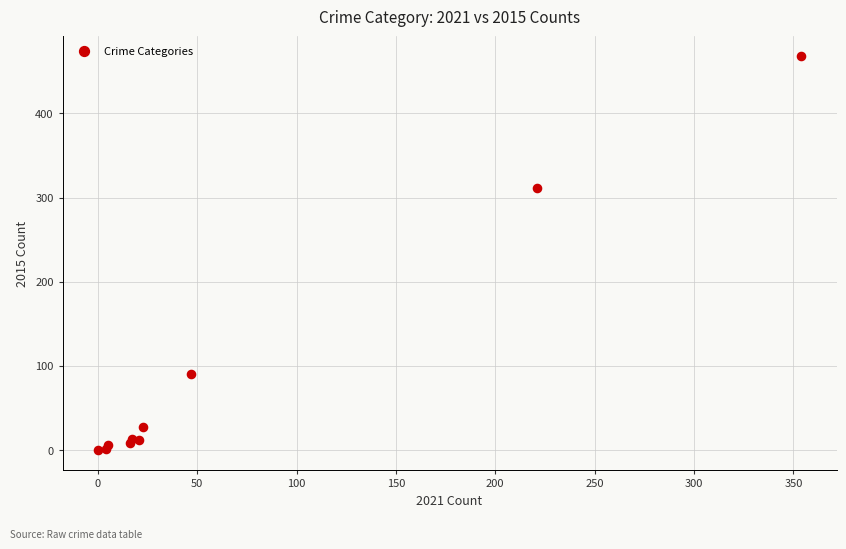

What Y value in the scatter plot is closest to 234?

311